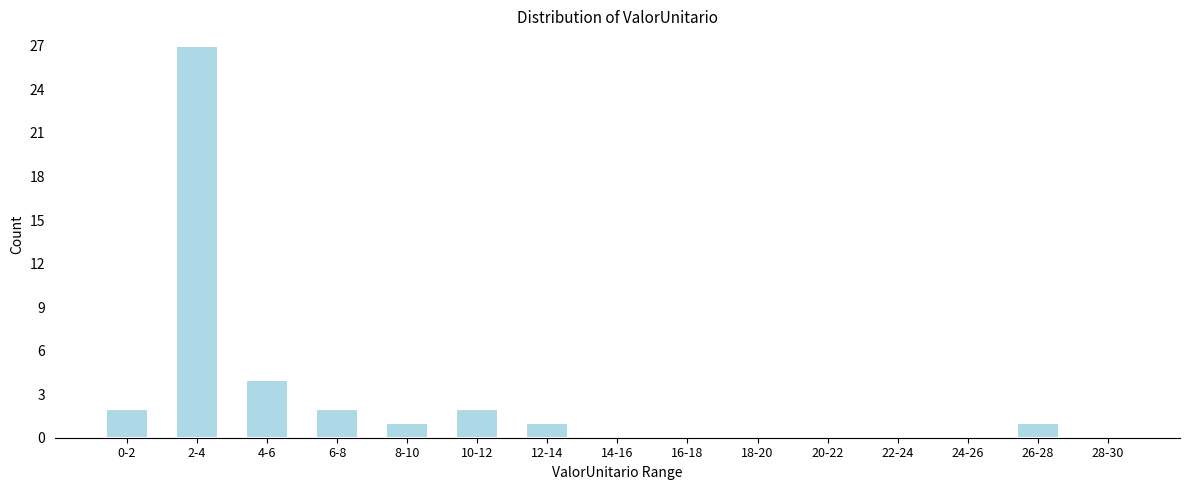

Reading right to left, list all the values displayed in this chart.

28-30=0	26-28=1	24-26=0	22-24=0	20-22=0	18-20=0	16-18=0	14-16=0	12-14=1	10-12=2	8-10=1	6-8=2	4-6=4	2-4=27	0-2=2